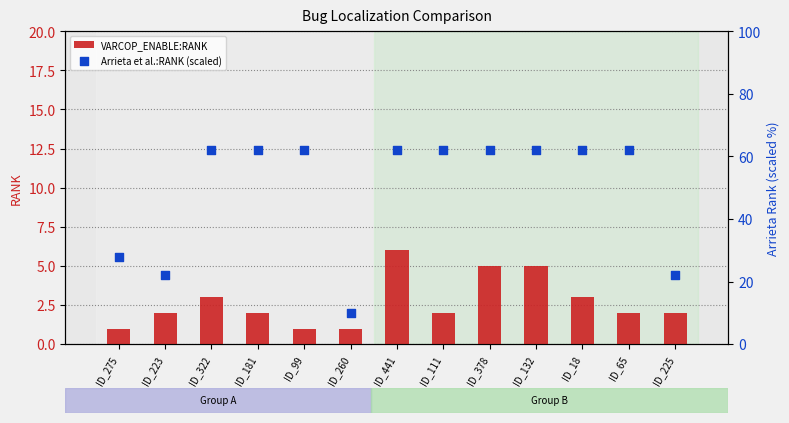

Which series contains the lowest Y value?

VARCOP_ENABLE:RANK